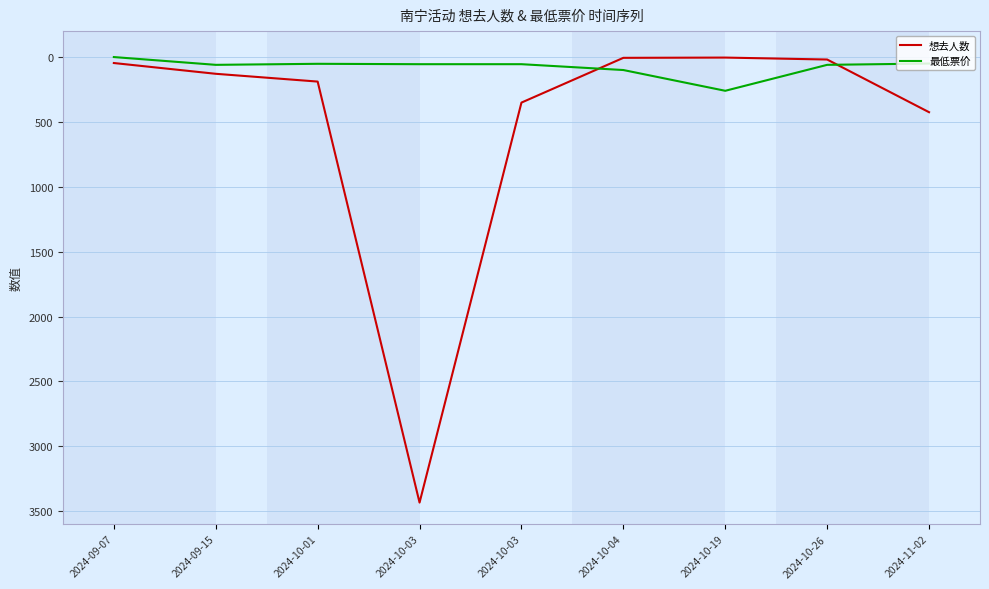

What are all the series names shown in the legend?

想去人数, 最低票价